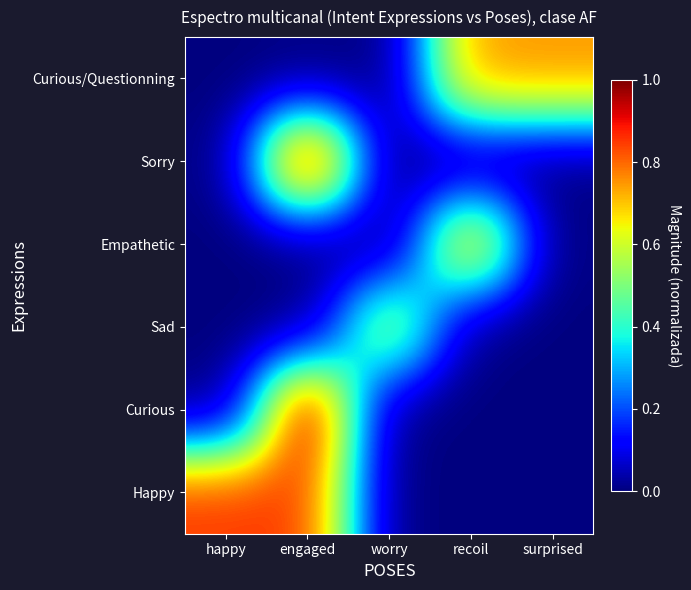

Which has a higher value, recoil or engaged?

engaged